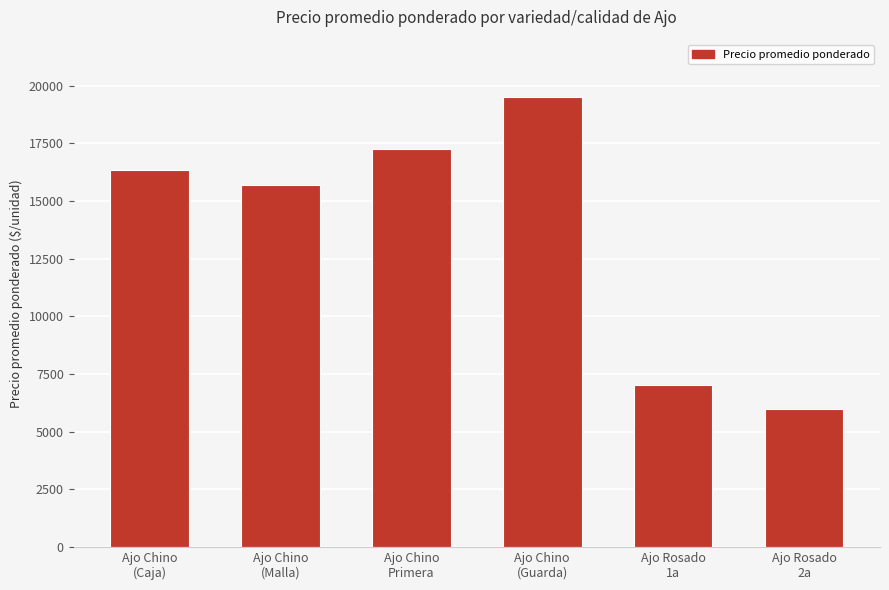

List the labels in order of value, smallest first.

Ajo Rosado
2a, Ajo Rosado
1a, Ajo Chino
(Malla), Ajo Chino
(Caja), Ajo Chino
Primera, Ajo Chino
(Guarda)